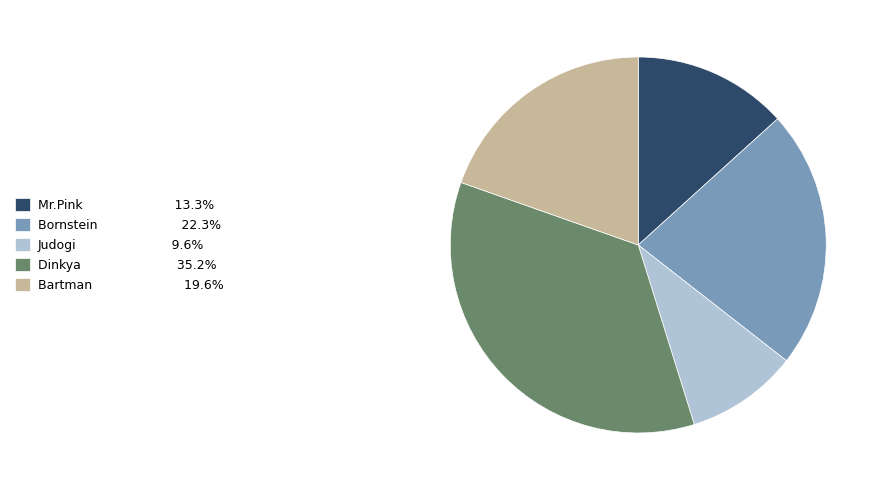

Between Dinkya and Bartman, which is larger?

Dinkya